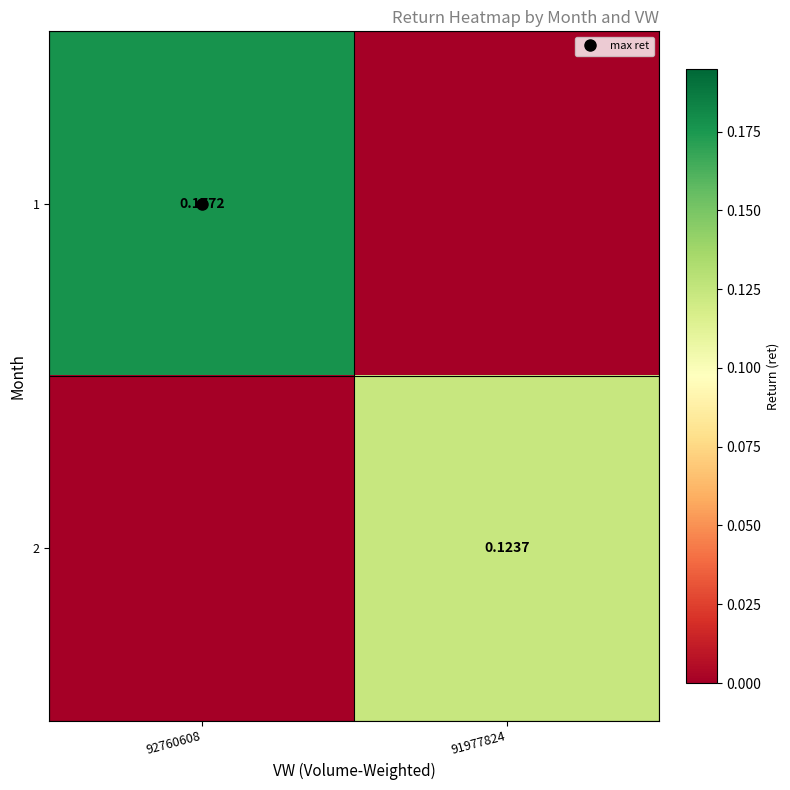

How many values in the 2 series exceed 0?

1